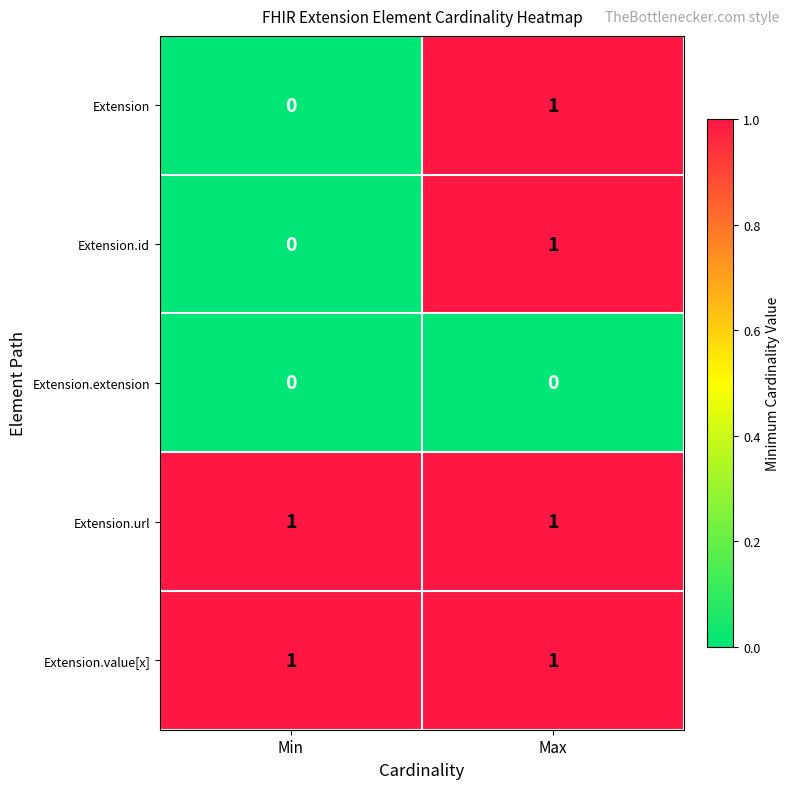

What is the maximum value shown in the chart?

1